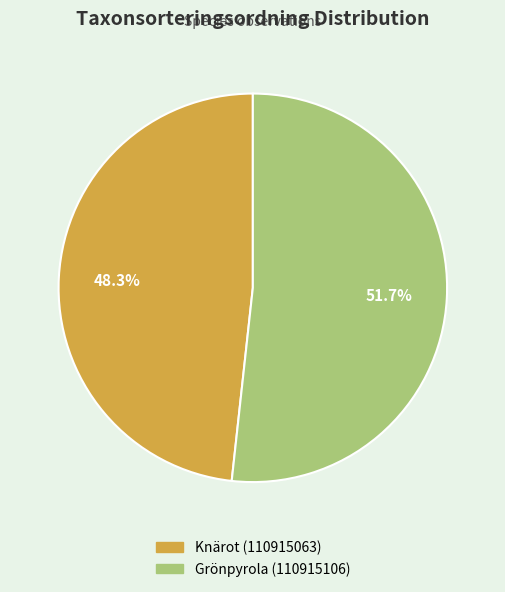

Which slice is the smallest?

Knärot (110915063)